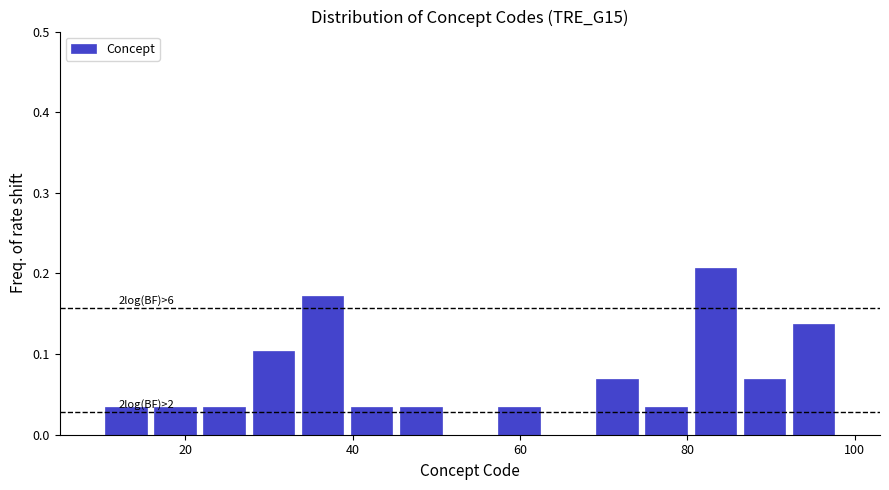

Read against the x-axis, roughly where is the centre of the tallest bar?

84